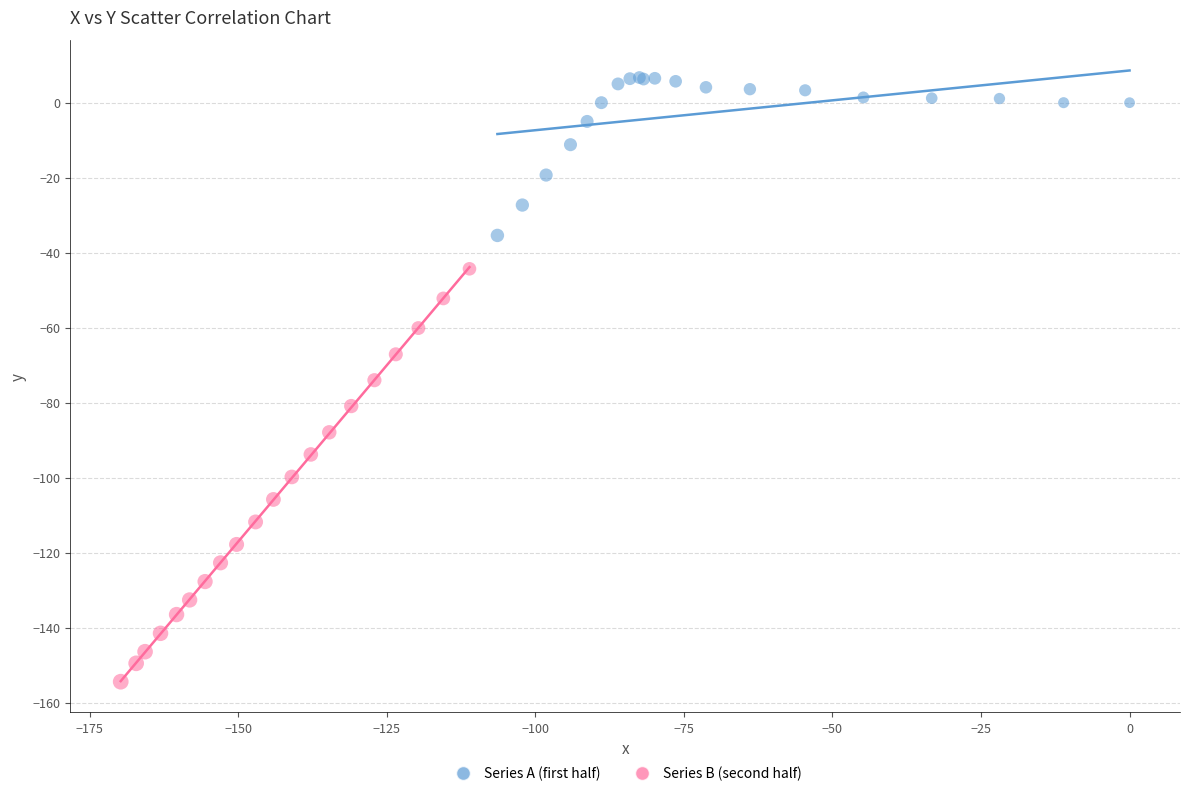

Which series reaches the maximum Y coordinate?

Series A (first half)